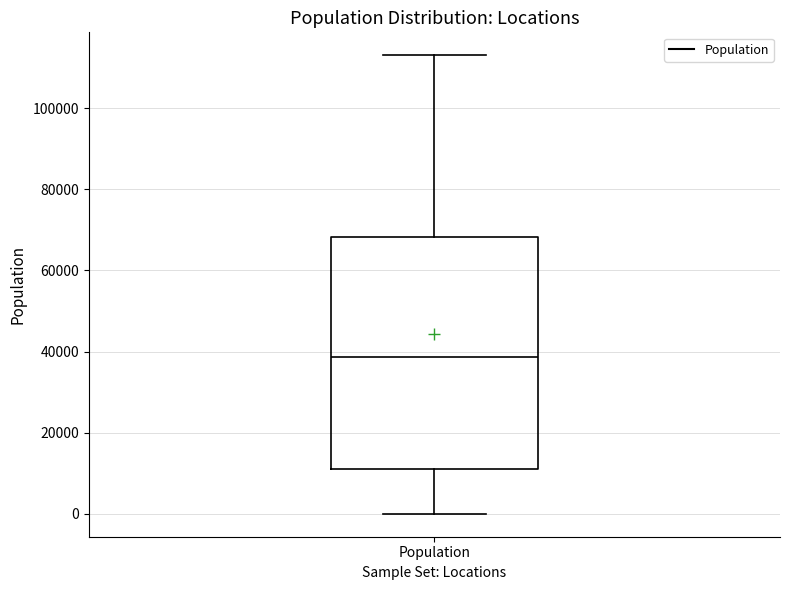

Where is the lower edge of the box for Population on the y-axis? The values are not printed on the chart, so give them approximately, as read against the axis.

12000